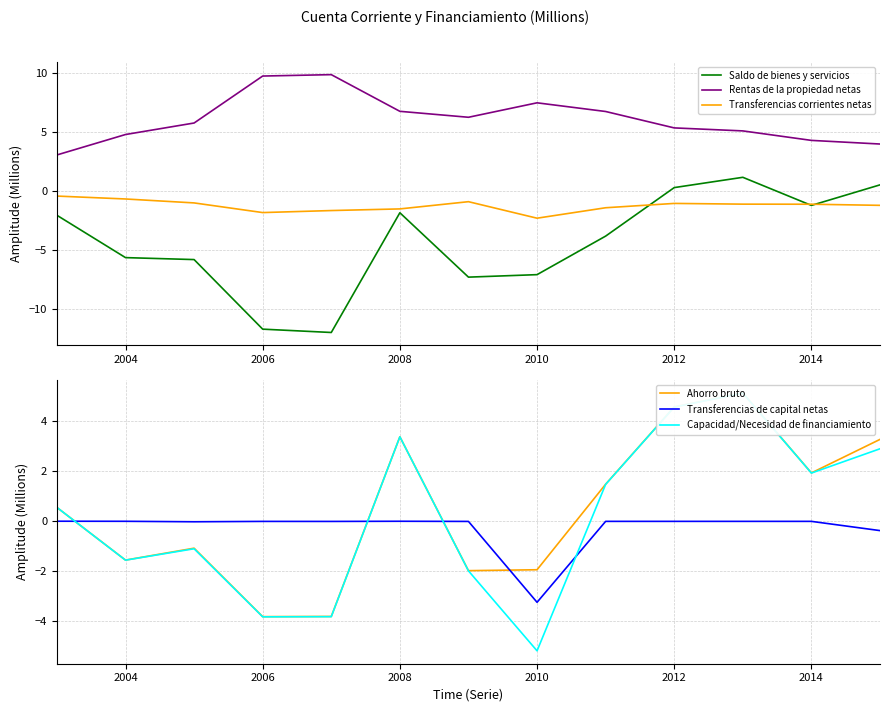

The Transferencias de capital netas series shows -0.0 at 2004. True or false?

False